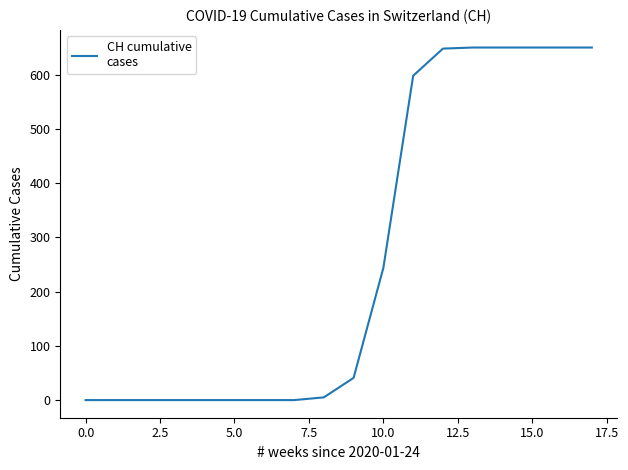

What is the greatest value displayed?

650